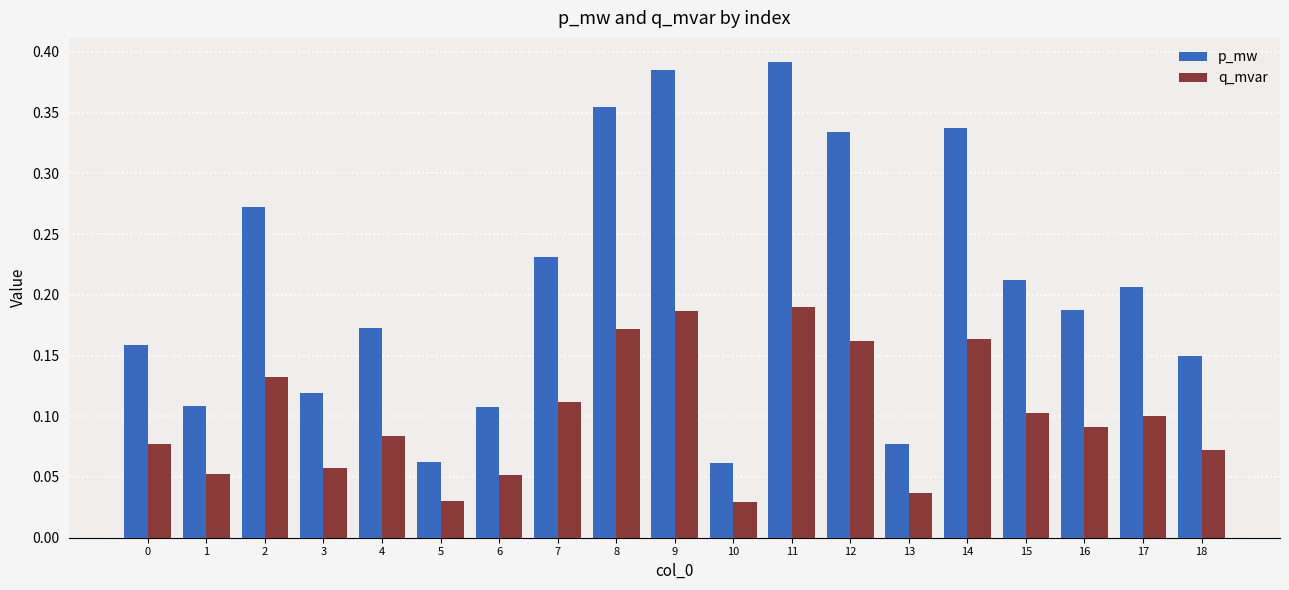

Count the q_mvar values in the range 0 to 1.

19